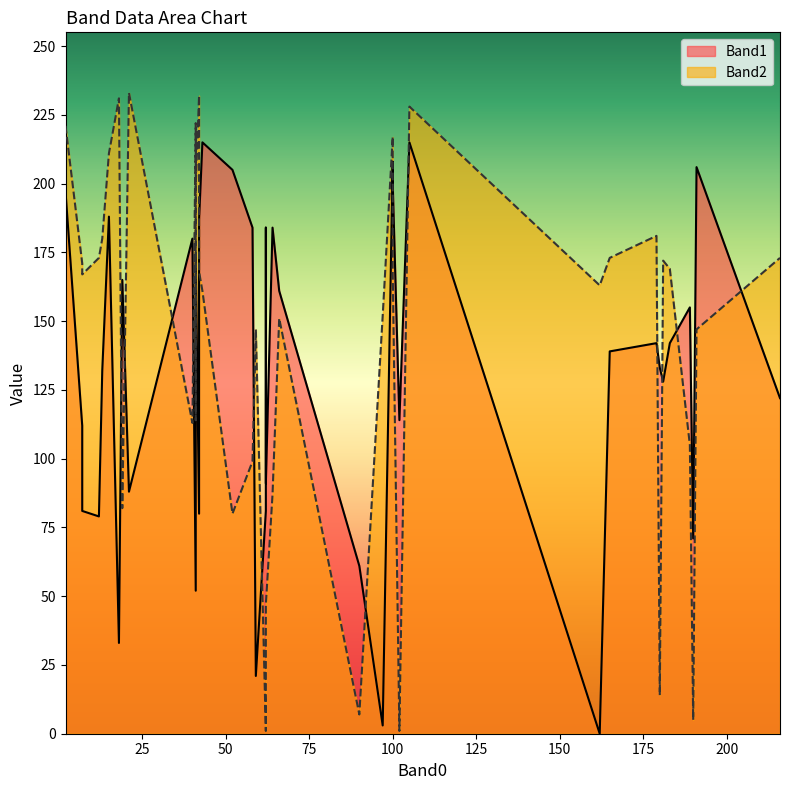

Reading left to right, list all the values displayed in this chart.

Band1: 43=215	162=0	189=155	216=122	183=142	181=128	13=132	179=142	165=139	66=161	19=165	97=3	7=112	52=205	18=33	180=133	12=79	7=81	2=197	42=187	58=184	41=52	41=52	102=114	105=215	191=206	190=71	42=80	21=88	40=180	100=200	15=188	41=174	62=184	64=184	62=81	62=91	59=21	100=208	90=61
Band2: 43=161	162=163	189=105	216=173	183=169	181=172	13=180	179=181	165=173	66=151	19=82	97=152	7=171	52=80	18=231	180=14	12=173	7=167	2=221	42=168	58=99	41=222	41=114	102=1	105=228	191=147	190=5	42=232	21=233	40=113	100=168	15=211	41=199	62=25	64=87	62=1	62=47	59=147	100=217	90=7